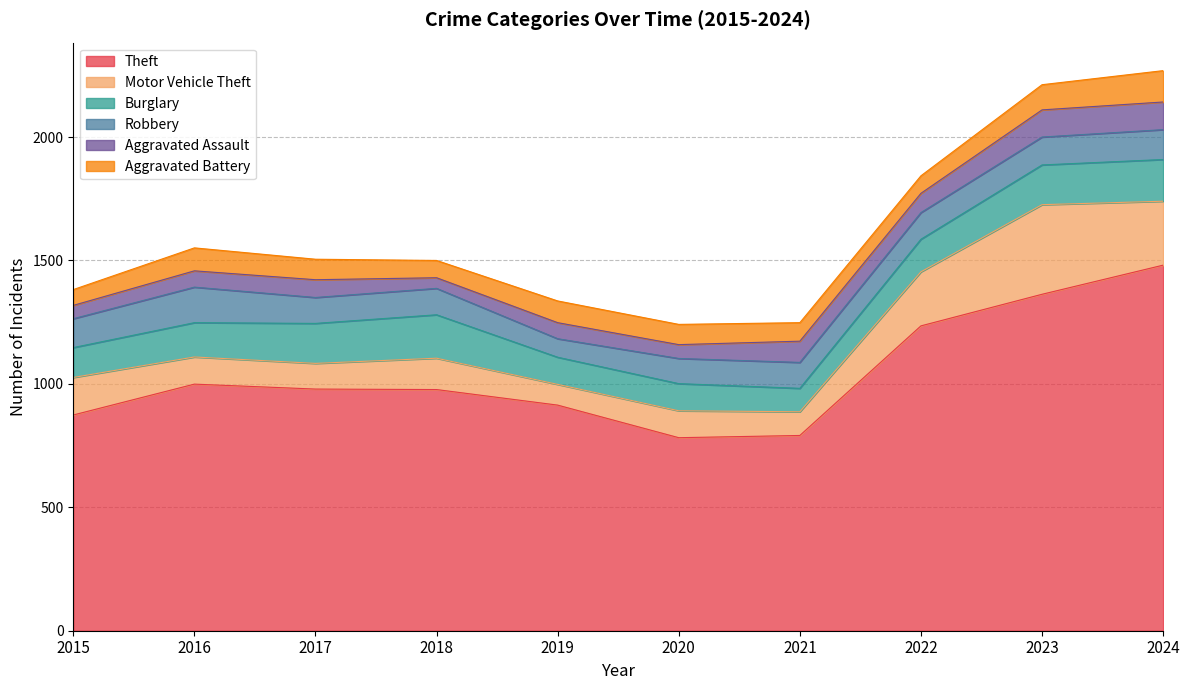

What is the total value across all series at 2016?

1551